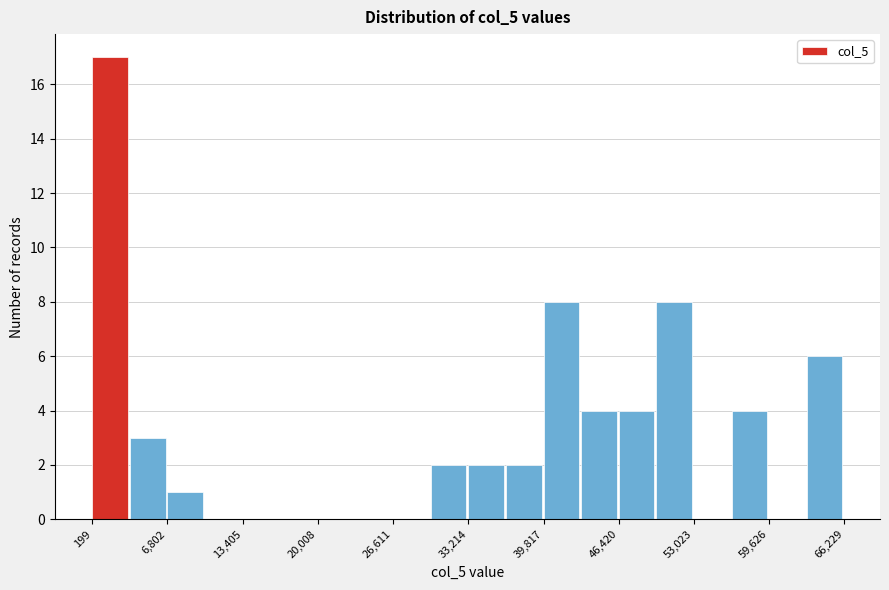

Around what value on the x-axis is the tallest bar? Give the approximate position of its centre, as read against the axis.

2000